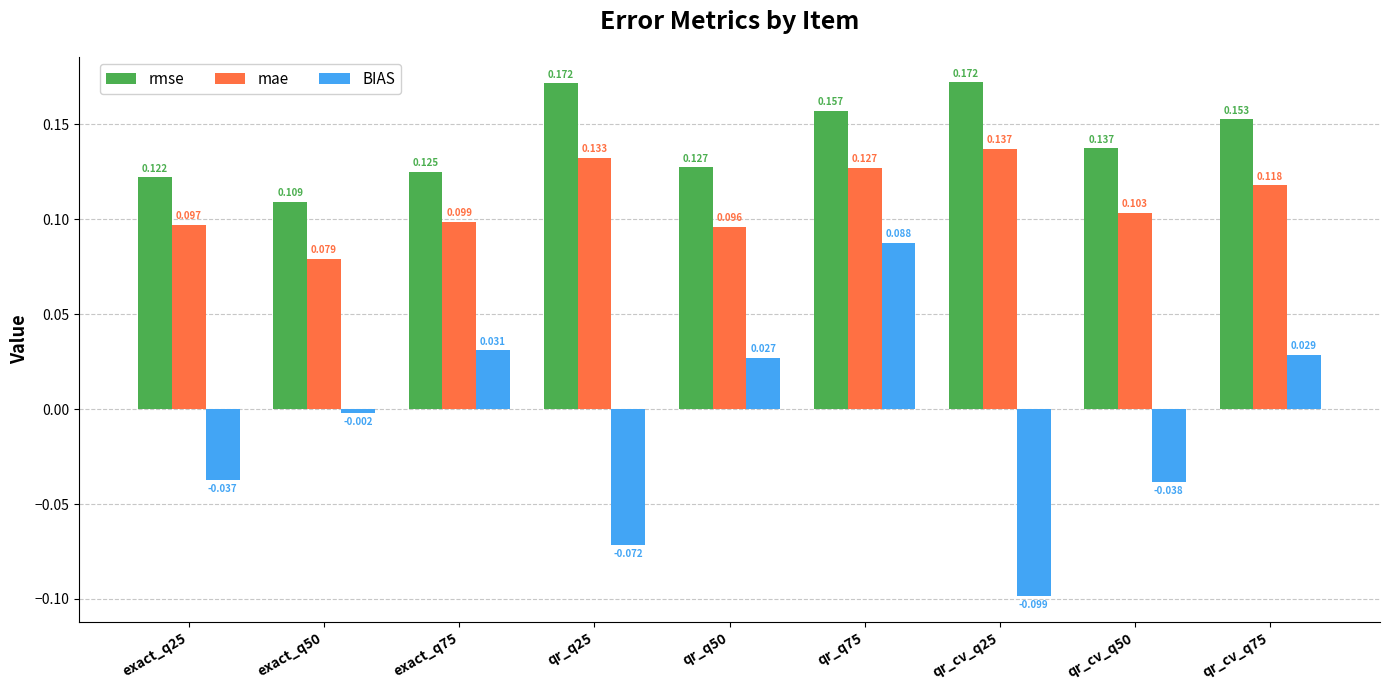

Which series has the widest spread of values?

BIAS